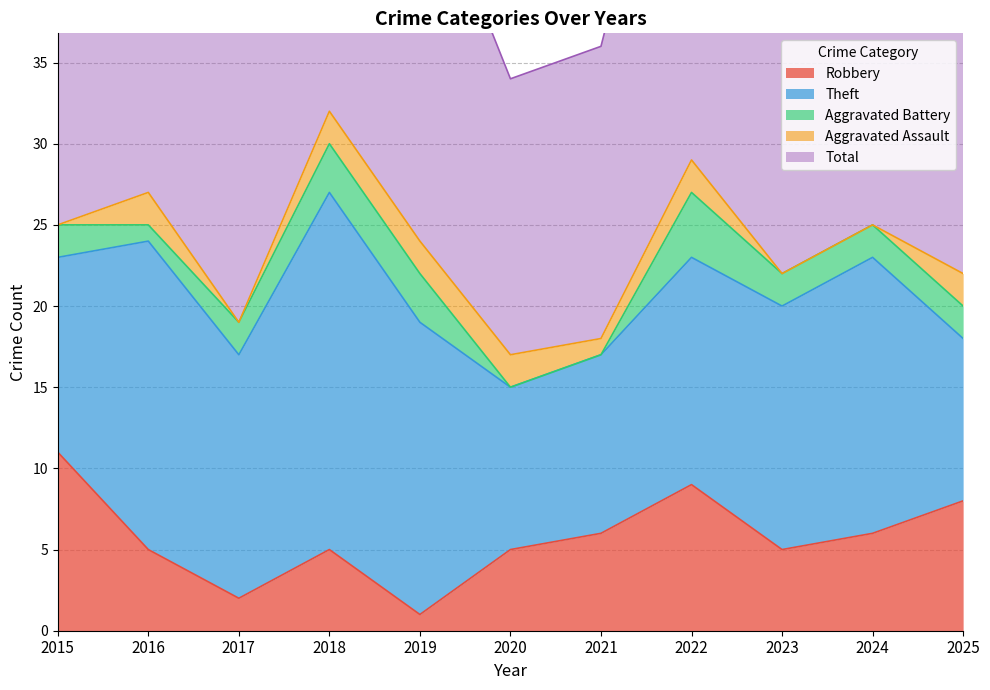

What is the average value of the Aggravated Assault series?

1